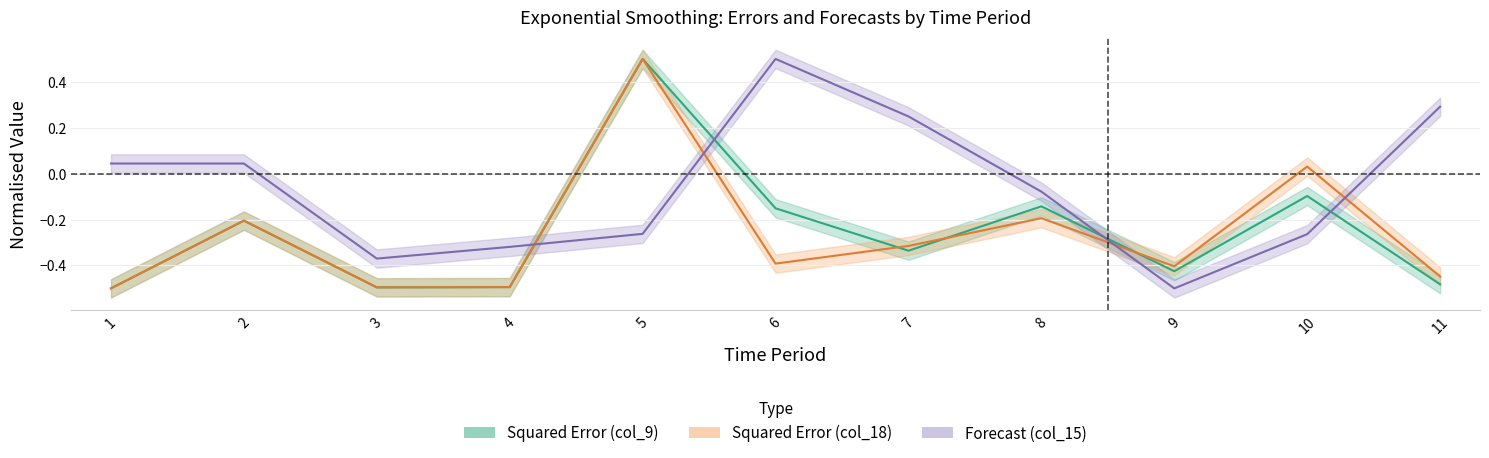

Which category has the highest value across all series?

5